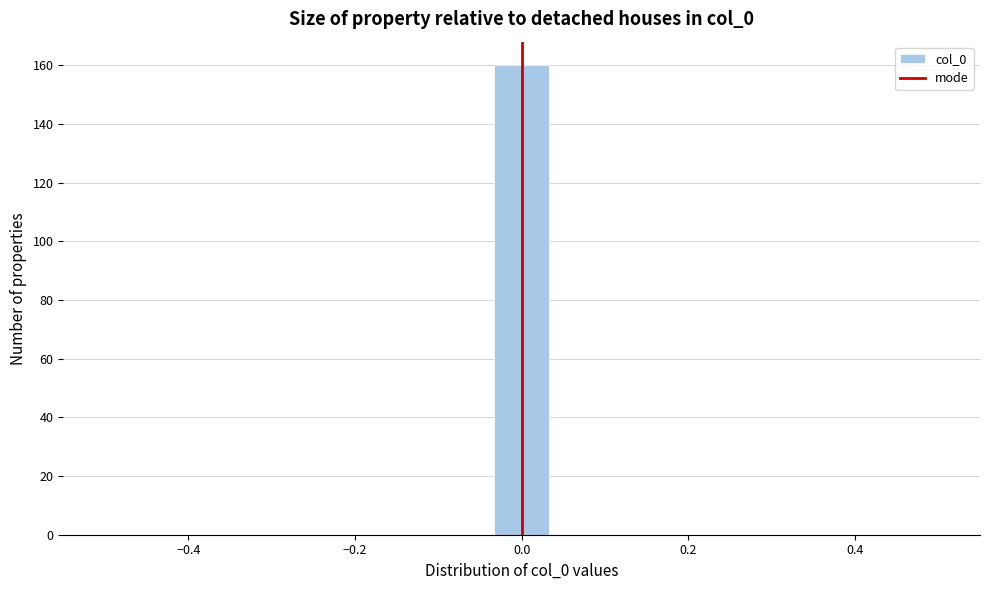

Around what value on the x-axis is the tallest bar? Give the approximate position of its centre, as read against the axis.

0.00